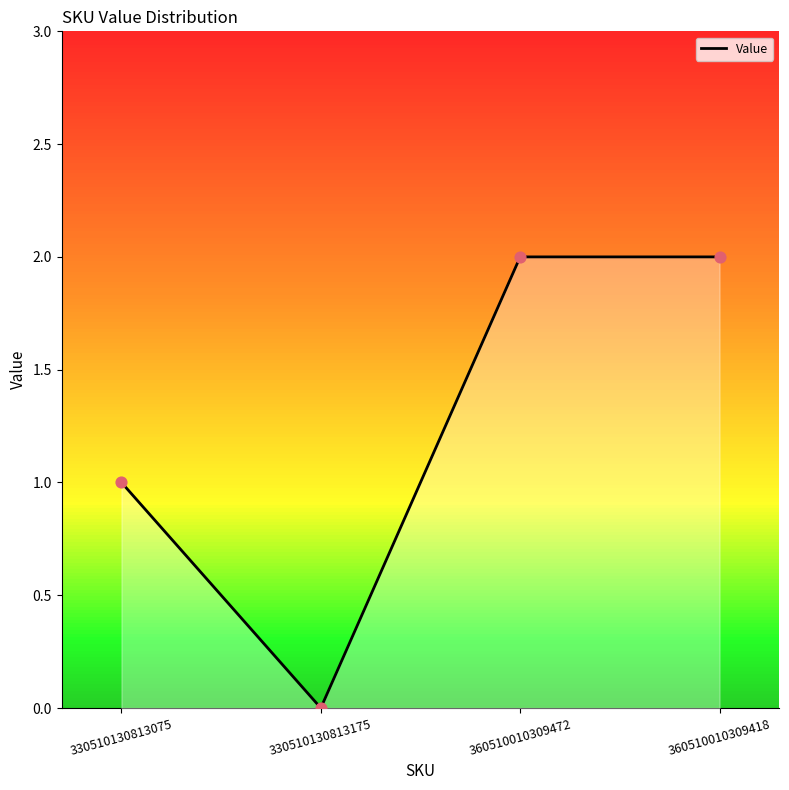

Approximately how many times larger is the value at 360510010309418 compared to 330510130813075?

2.0